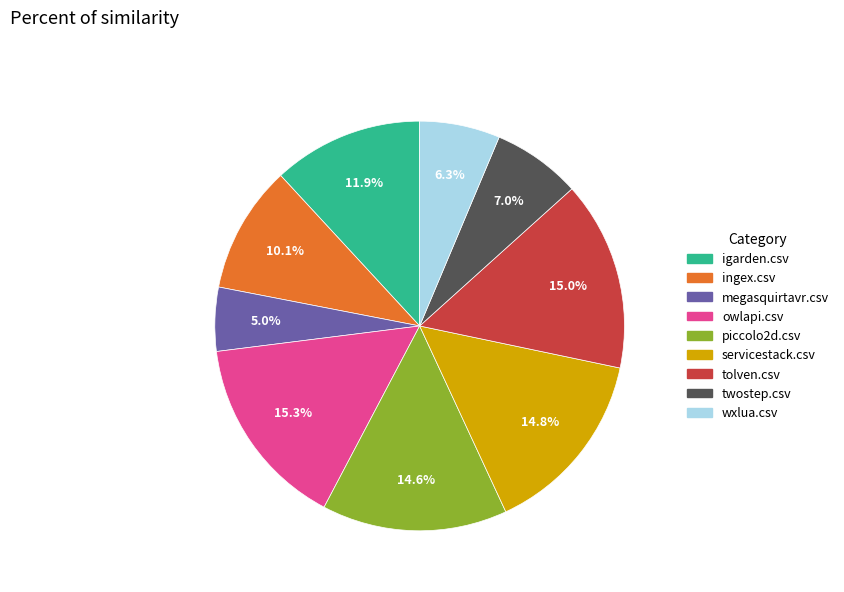

Do owlapi.csv and ingex.csv together represent more than half of the pie?

No